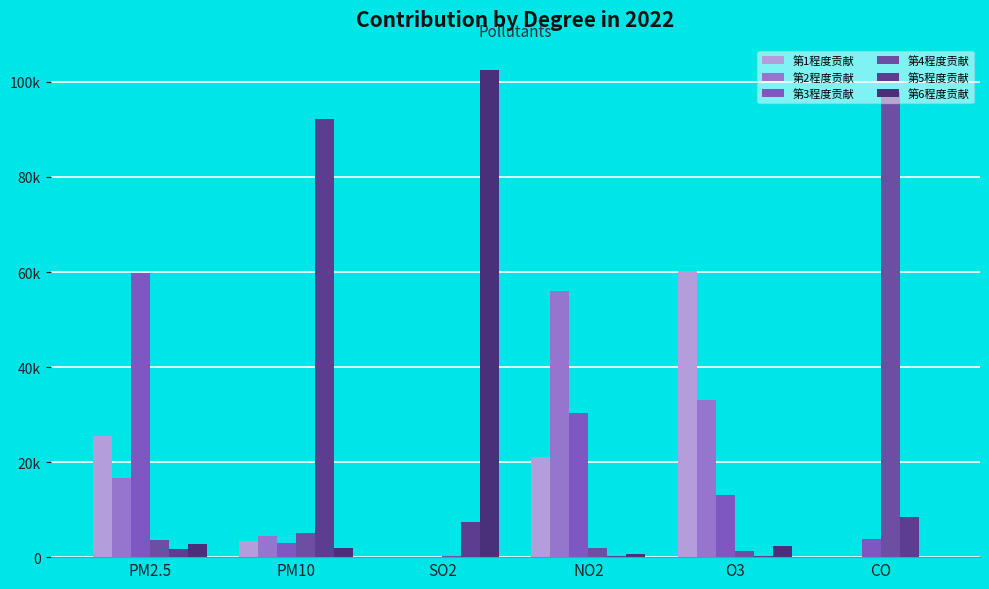

Which category has the highest value in the 第3程度贡献 series?

PM2.5